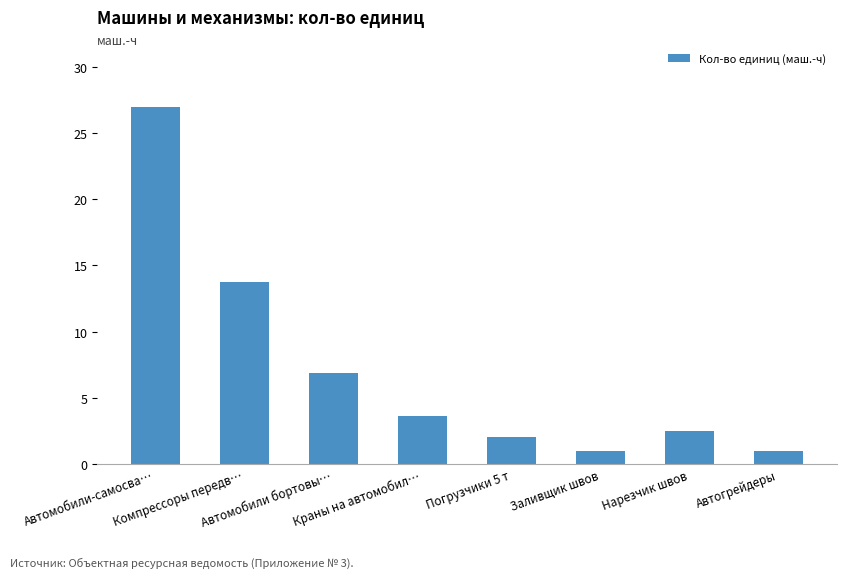

What is the change in value from Автомобили бортовы… to Нарезчик швов?

-4.4